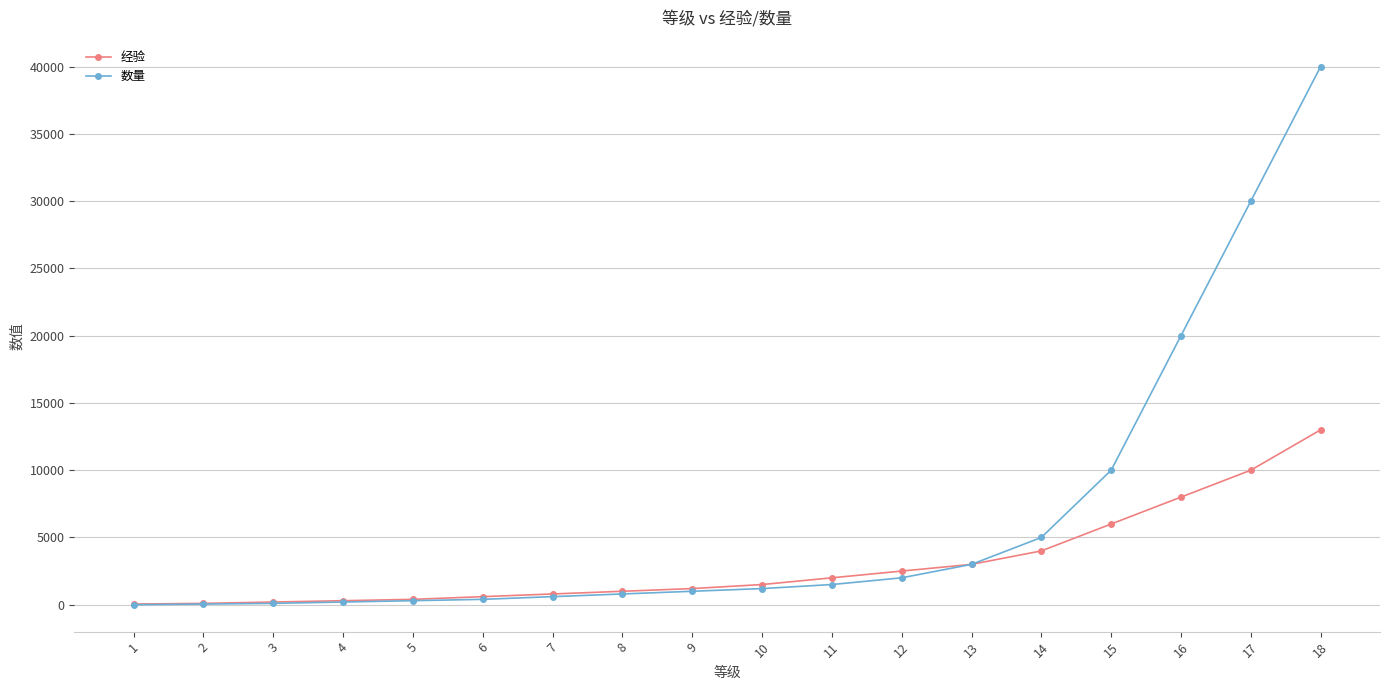

What is the value of the 经验 point at the 6th from the left?

600